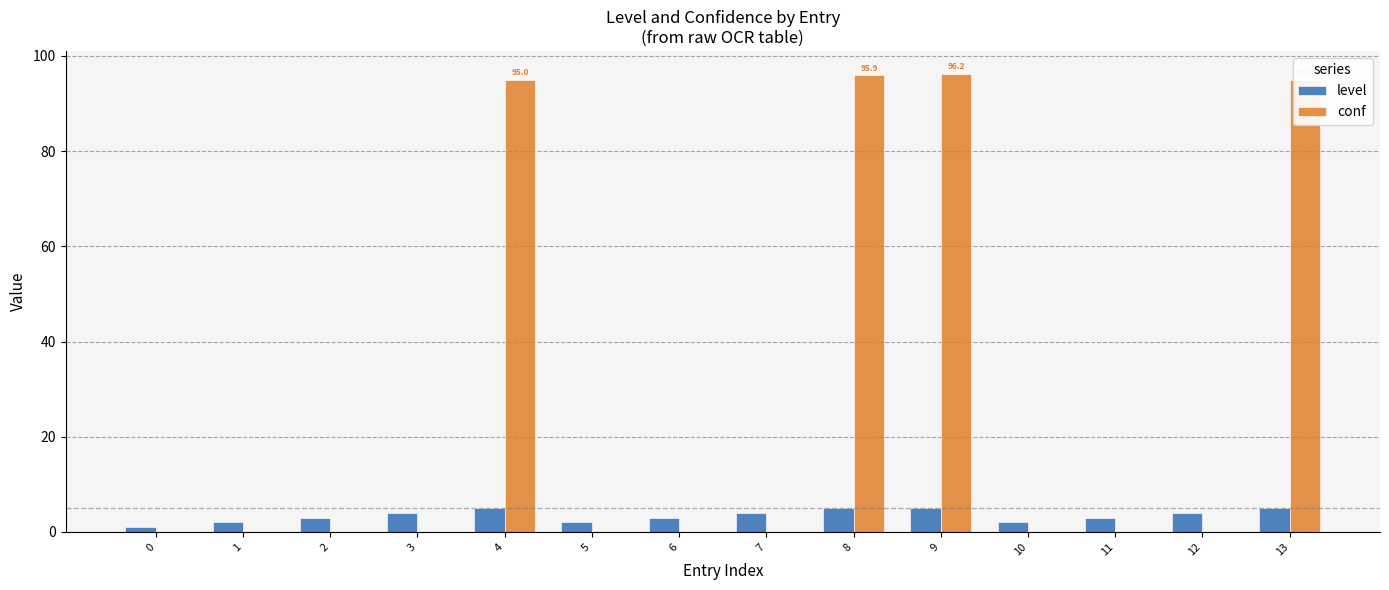

How many distinct data groups are displayed?

2